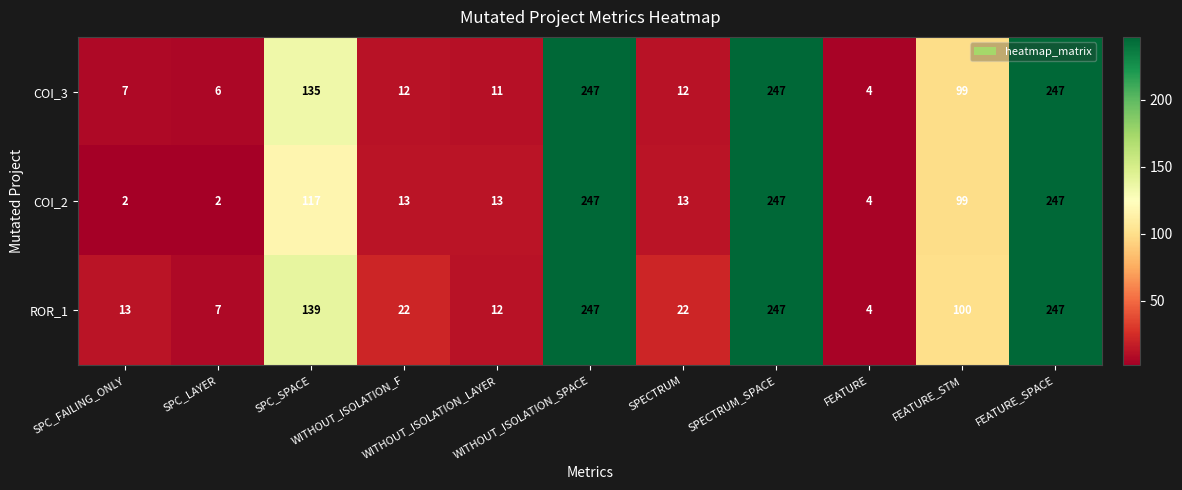

What is the lowest value of the COI_3 series?

4